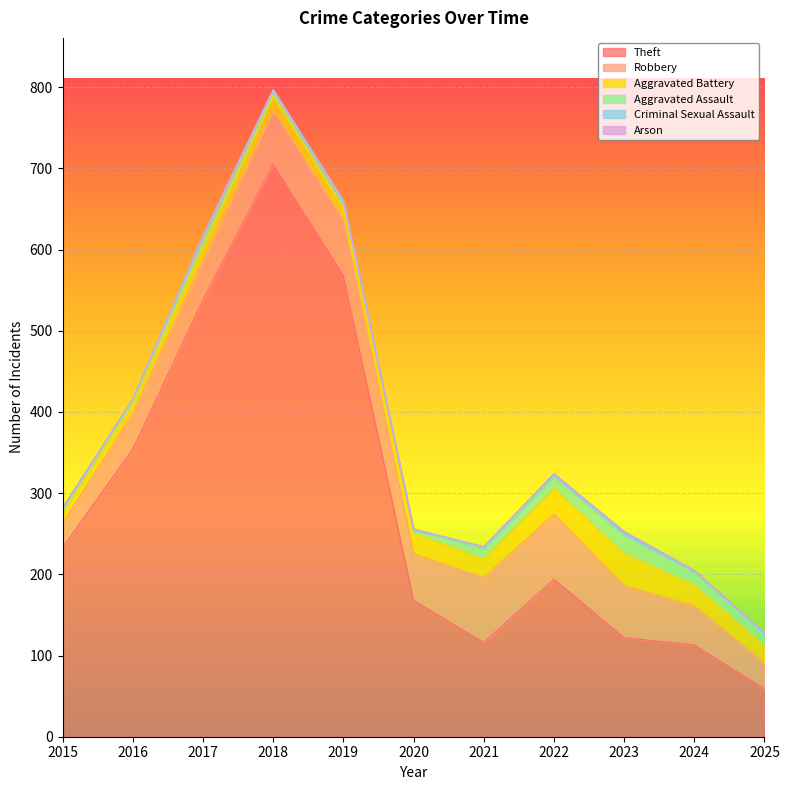

Between 2023 and 2024, which series saw the biggest shift?

Robbery